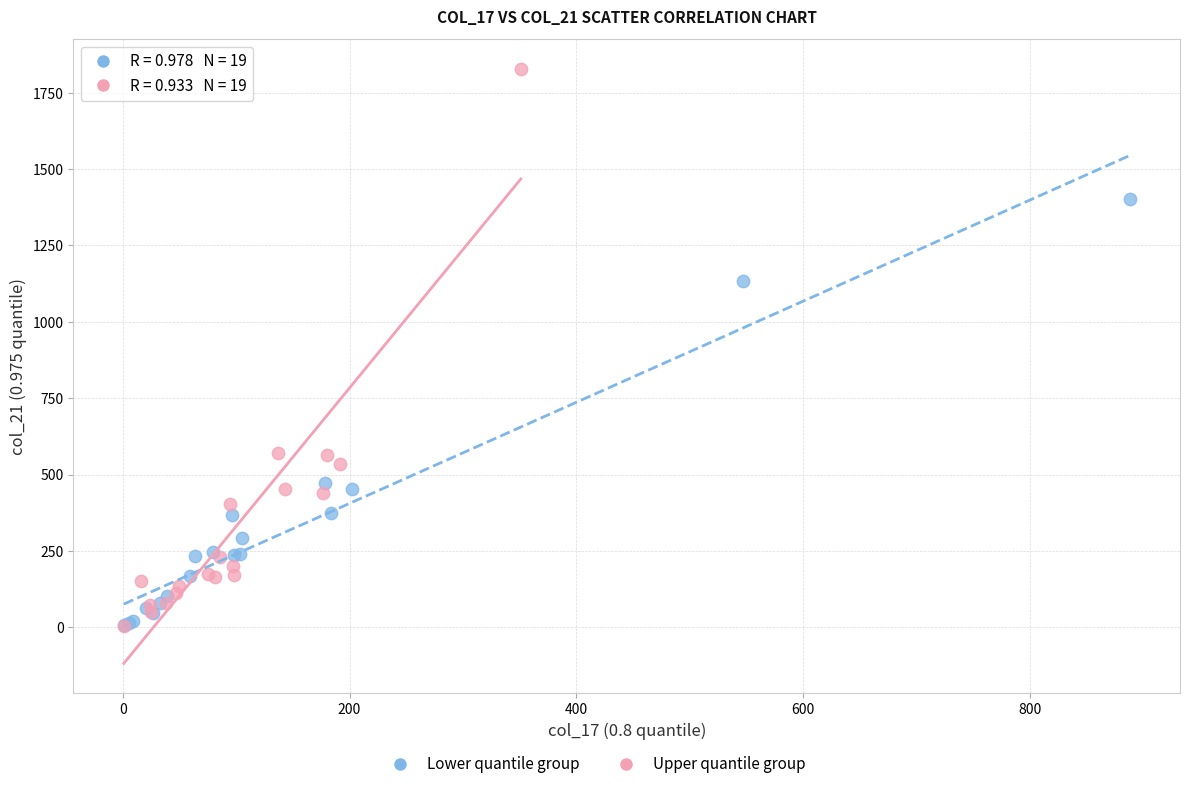

Which series reaches the maximum Y coordinate?

Upper quantile group